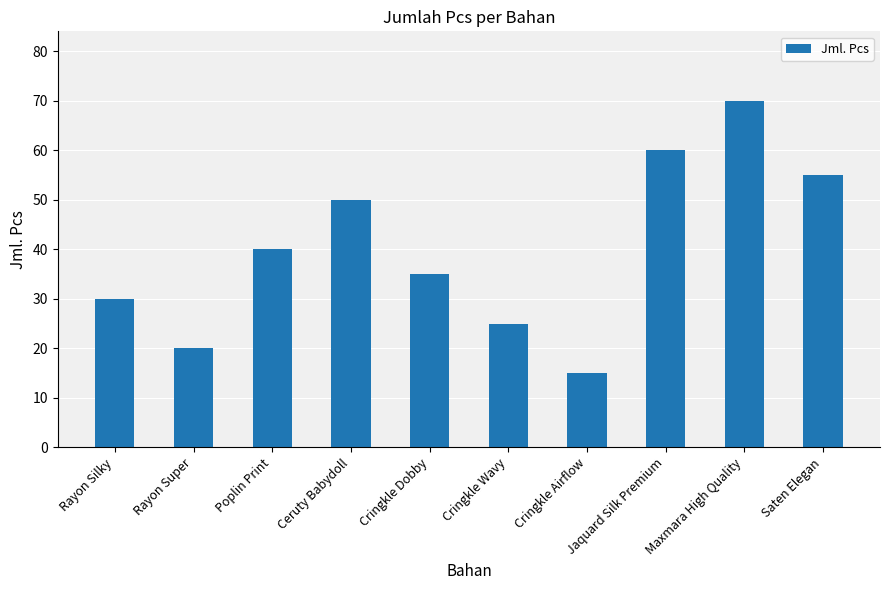

What is the change in value from Cringkle Airflow to Maxmara High Quality?

+55